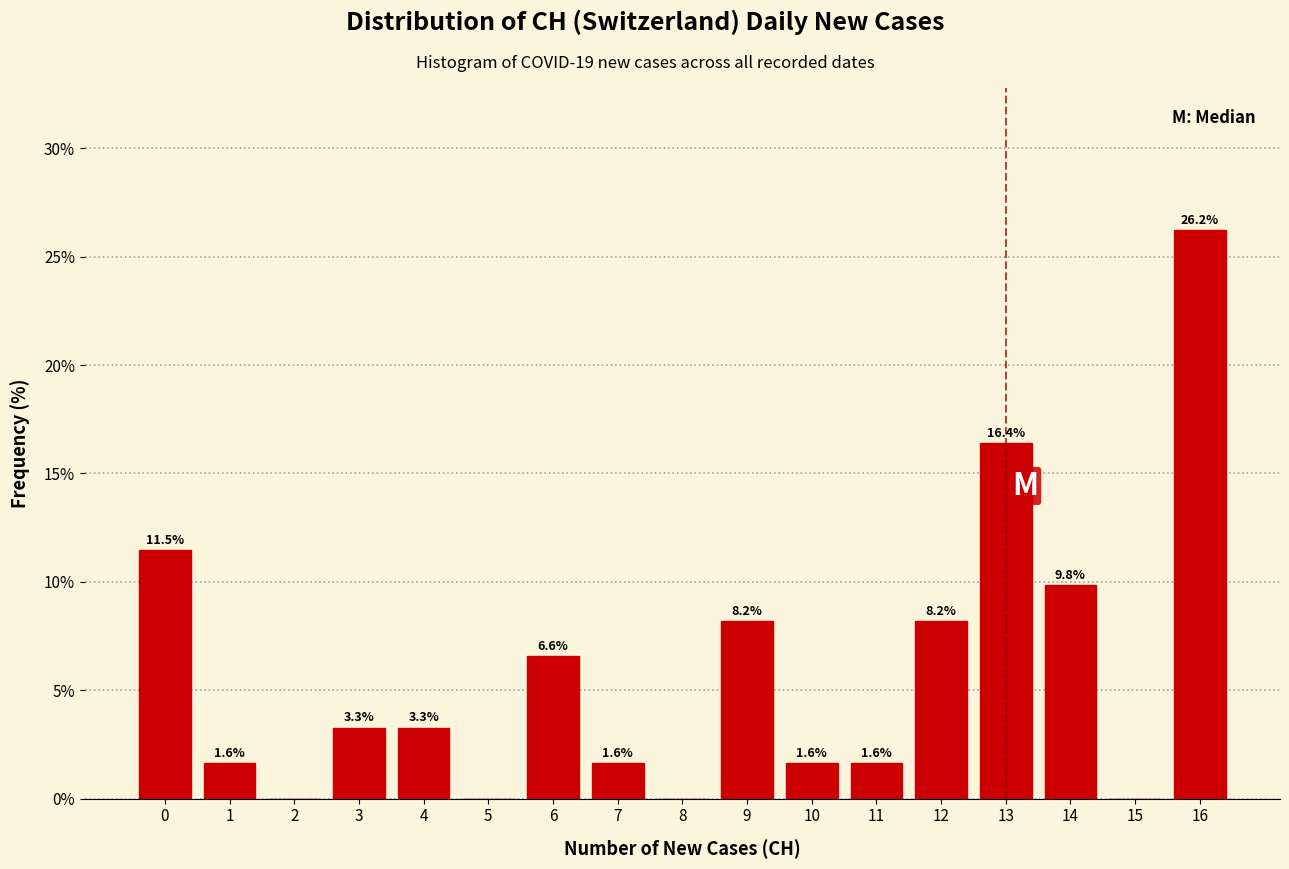

Over which range of the x-axis is the bar tallest?

15.5 to 16.5